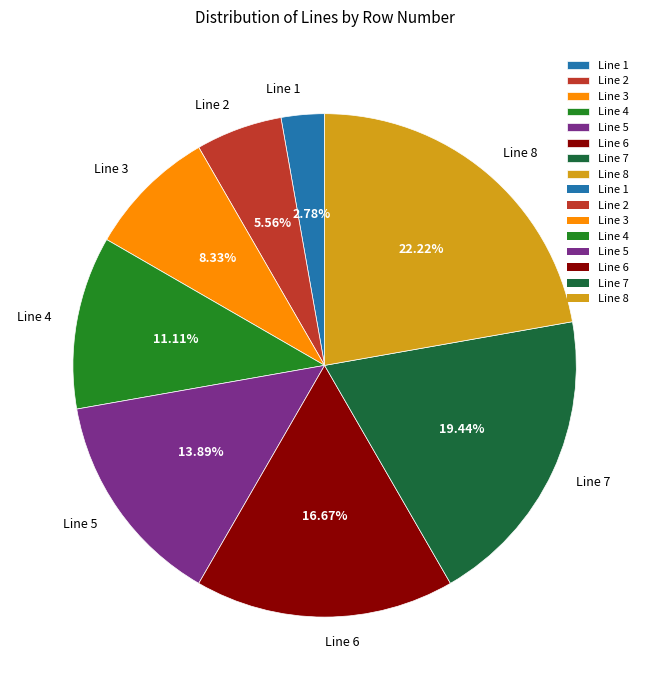

Which category has the biggest portion of the pie?

Line 8